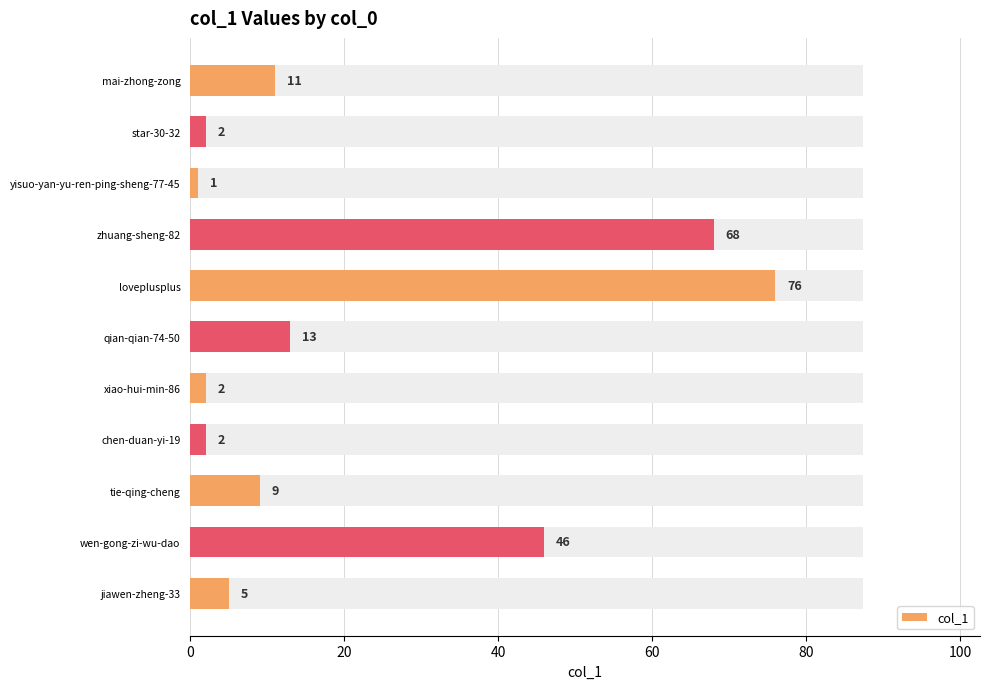

How many values exceed 9?

5